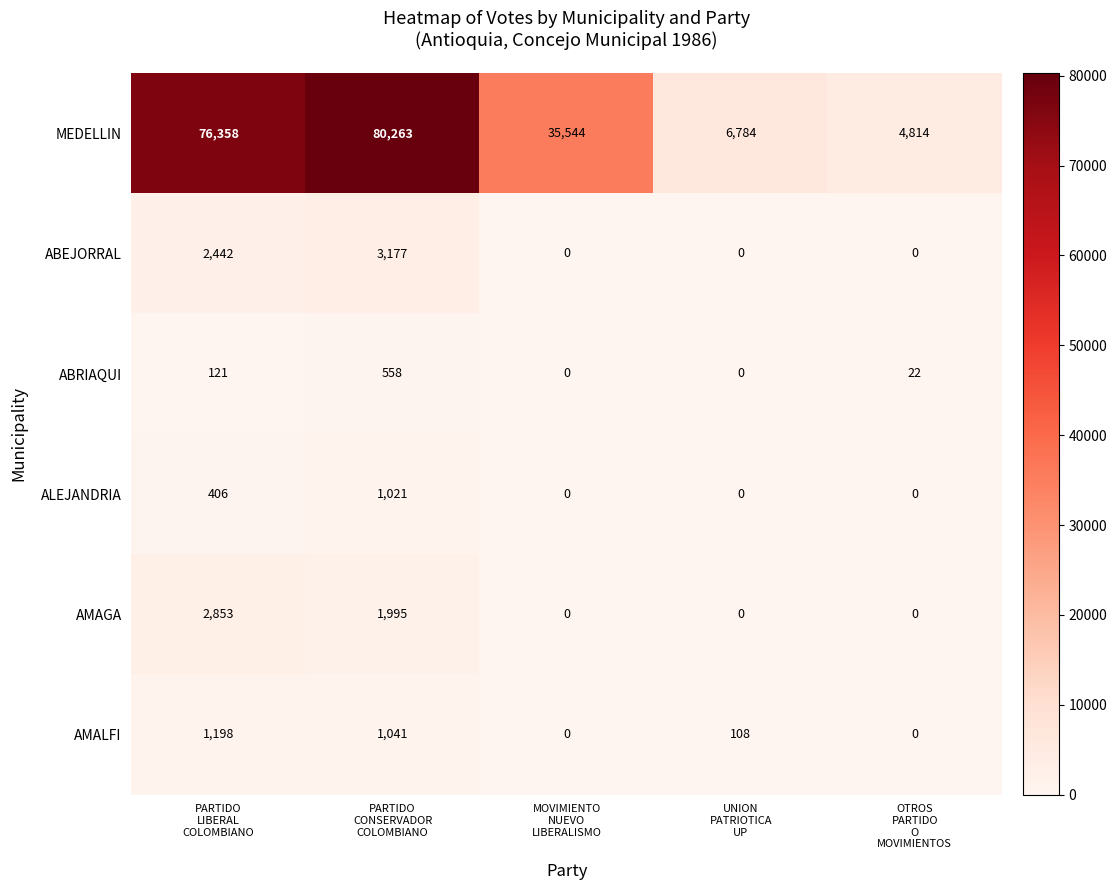

Which series has the largest total across all categories?

MEDELLIN